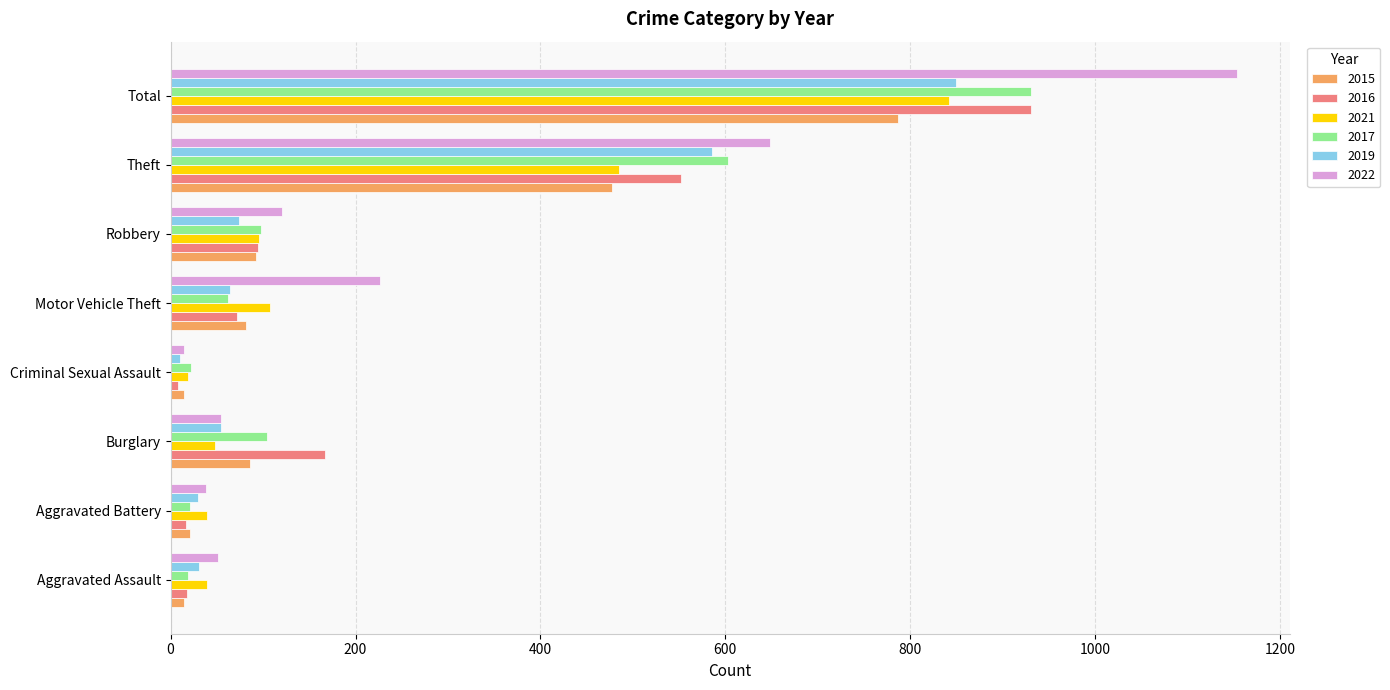

True or false: 2019 has a value of 64 at Motor Vehicle Theft.

True